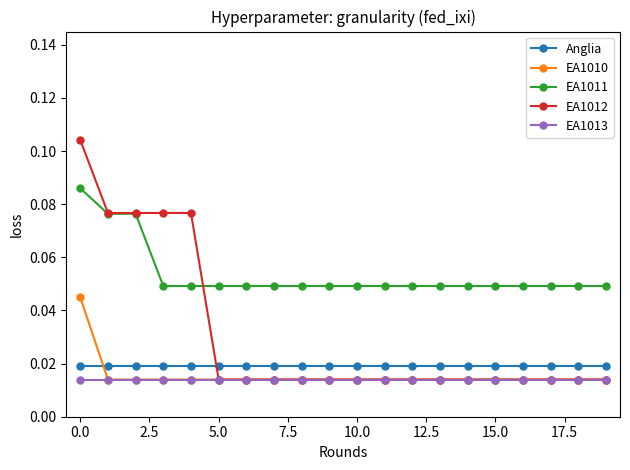

After their last crossing, which series has the higher values: Anglia or EA1010?

Anglia